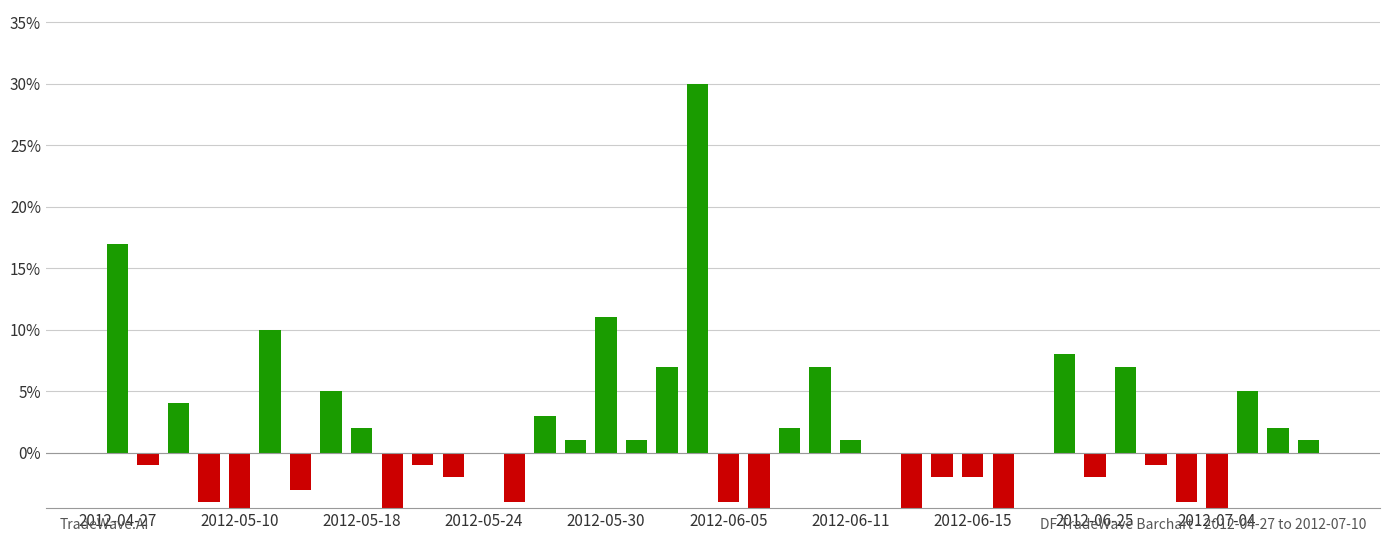

What is the difference between the values at 2012-05-24 and 14?

0.1